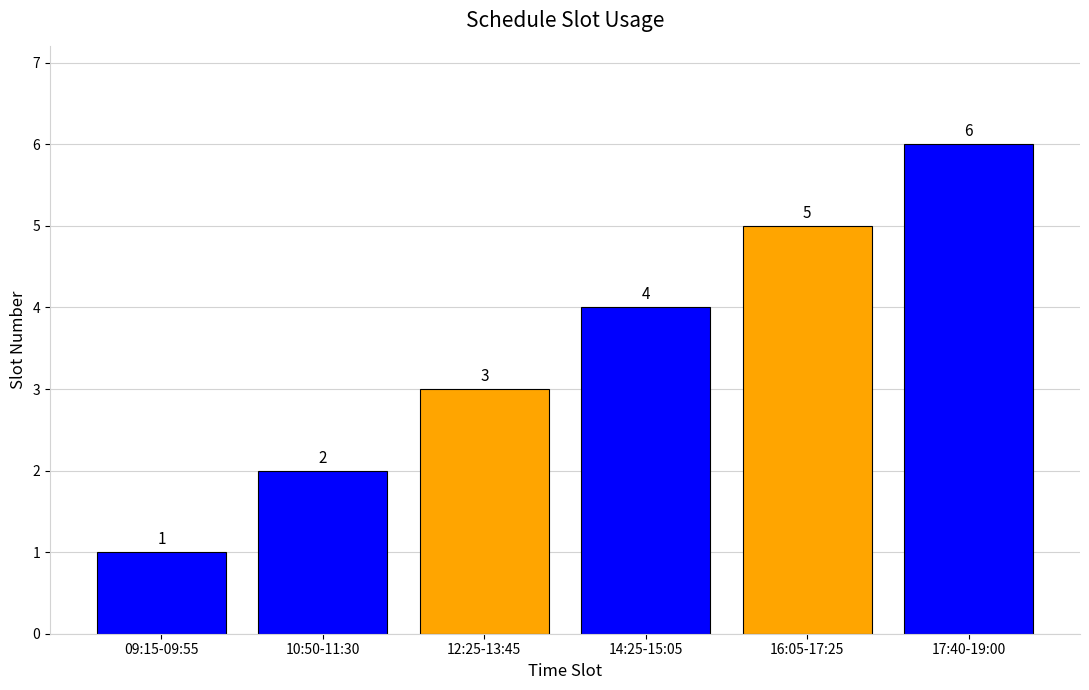

Where is the data nearest to the value 3?

12:25-13:45